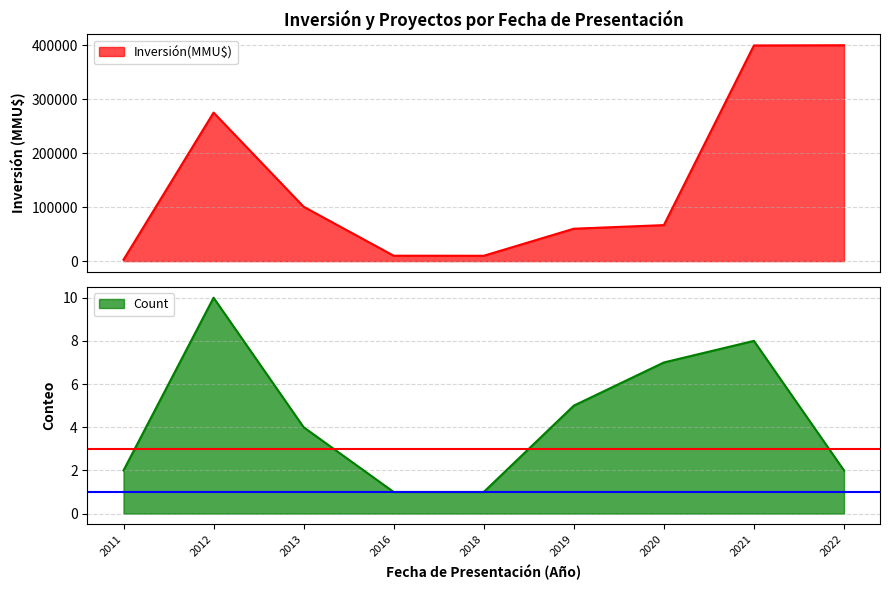

The value of Count at 2013 is 4. True or false?

True